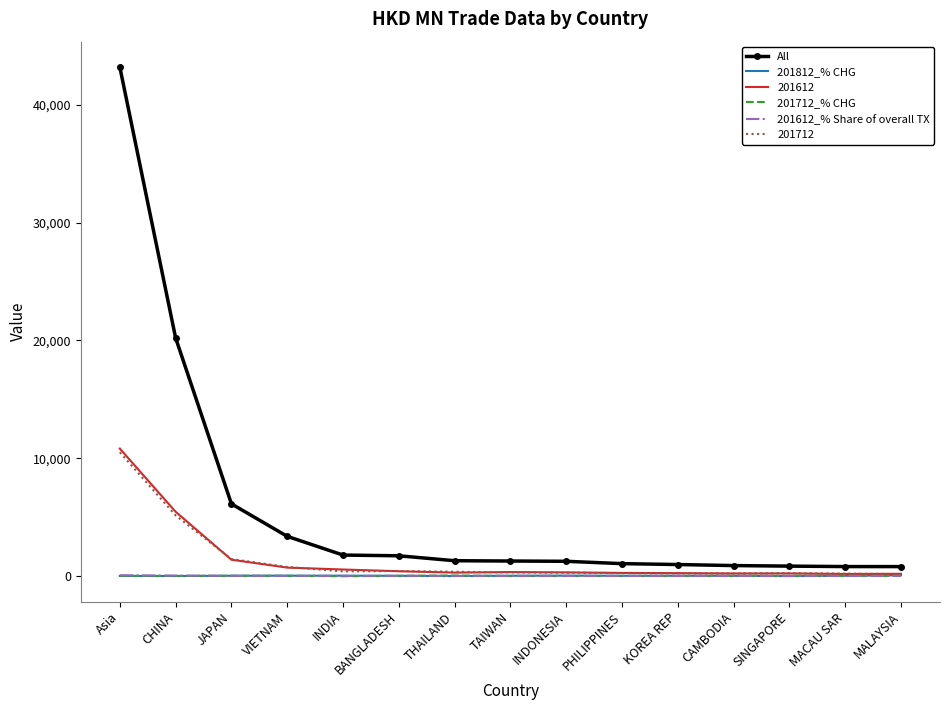

At which category is the sum across all series the highest?

Asia